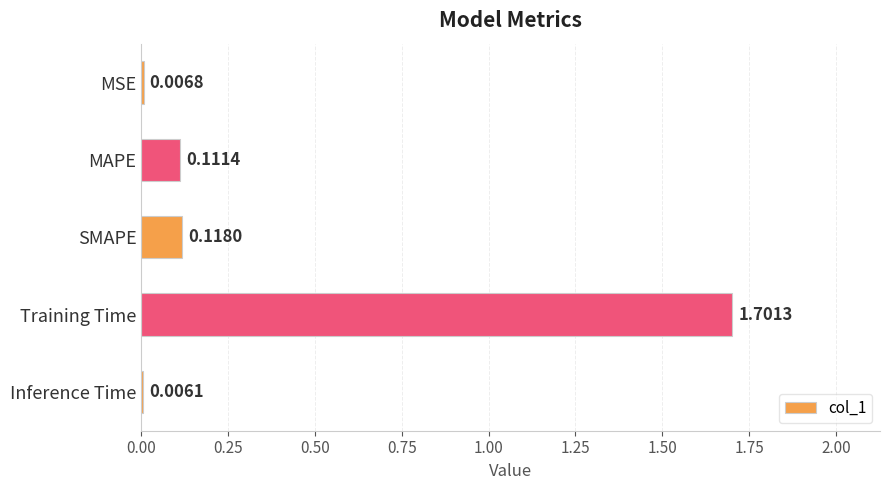

At which category does the chart reach its peak across all series?

Training Time